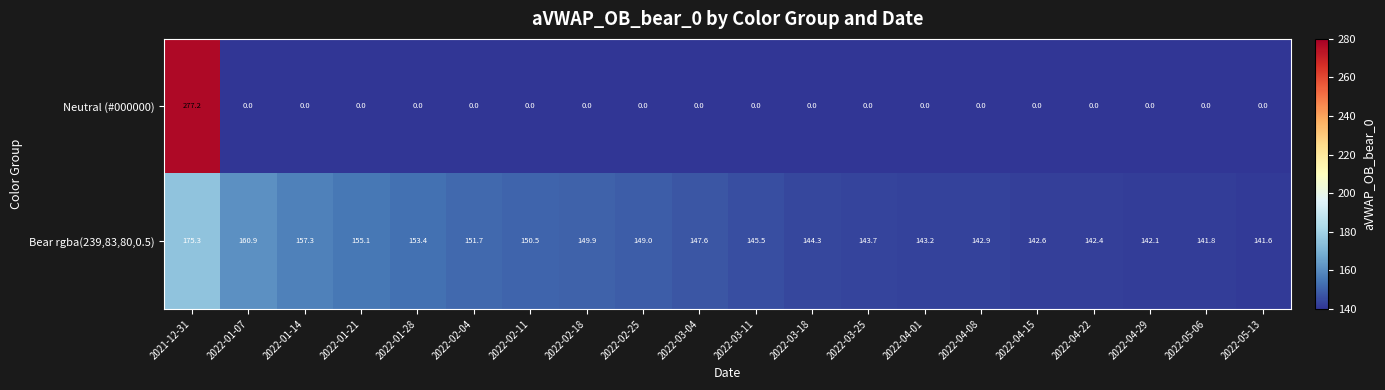

The Bear rgba(239,83,80,0.5) series shows 147.6 at 2022-03-04. True or false?

True